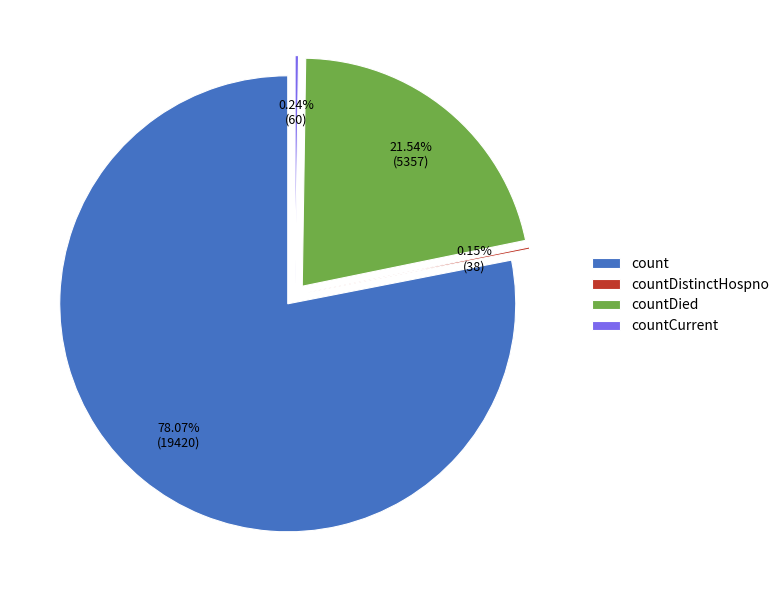

Which slice is the largest?

count